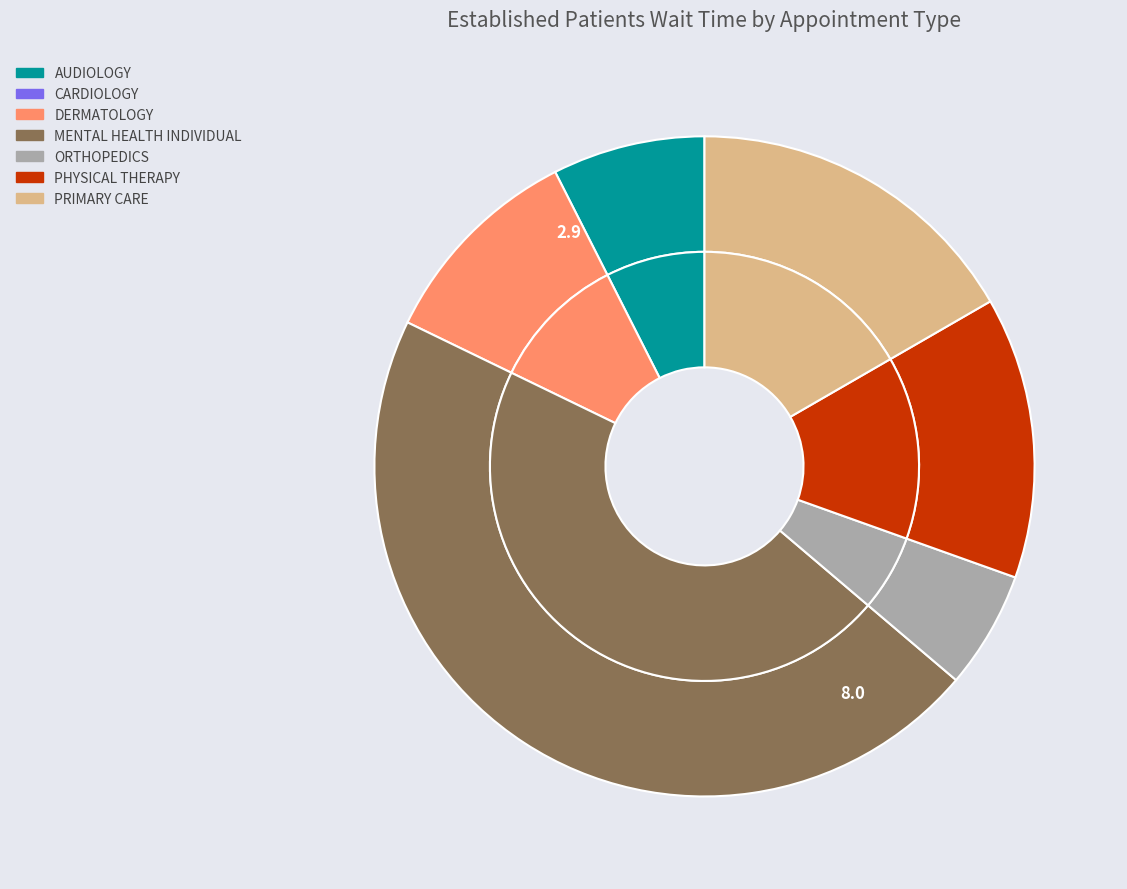

How many slices are in this pie chart?

7